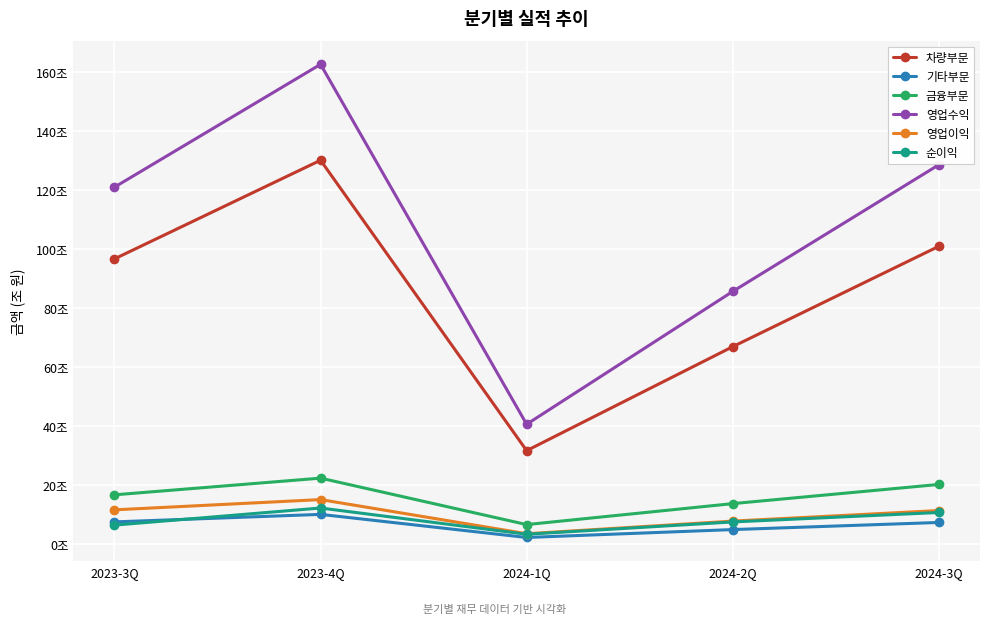

Does the chart have visible grid lines?

Yes